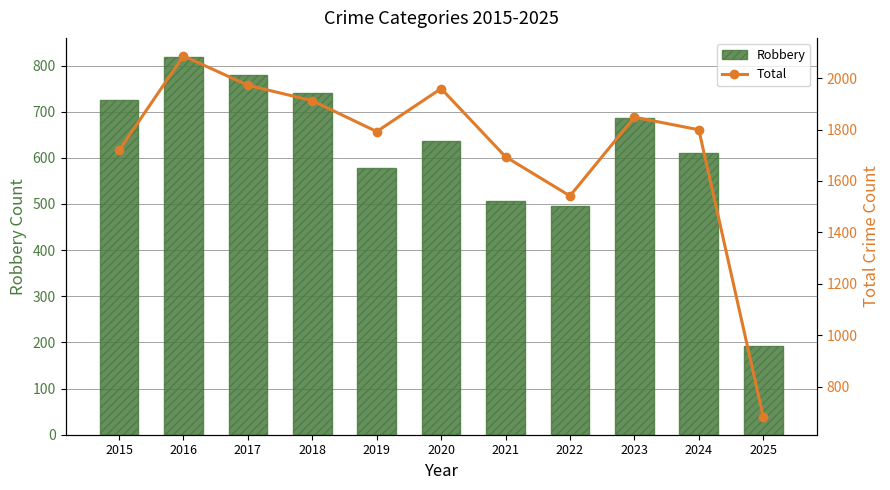

Which series has the largest total across all categories?

Total